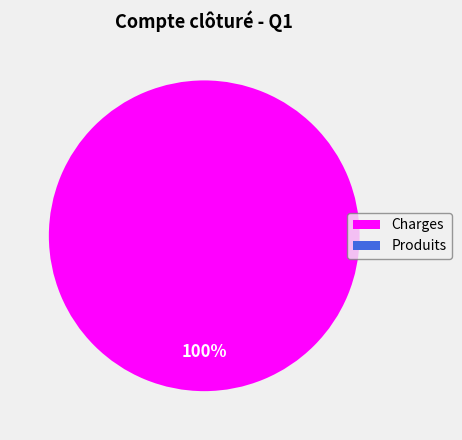

Rank the categories by value from highest to lowest.

Charges, Produits